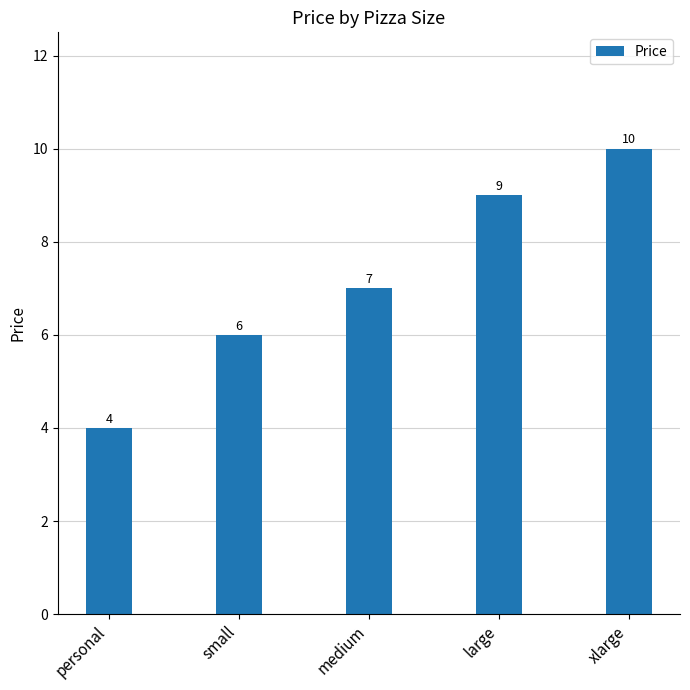

What is the label of the 3rd bar from the right?

medium